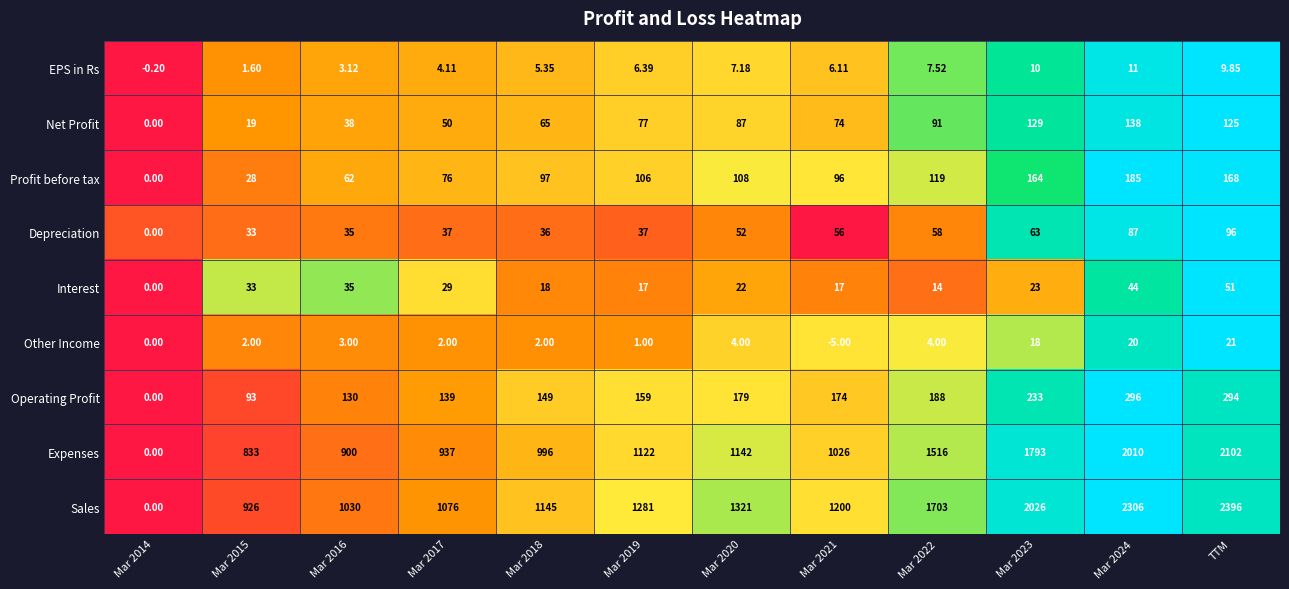

What is the total value across all series at Mar 2021?

2644.1